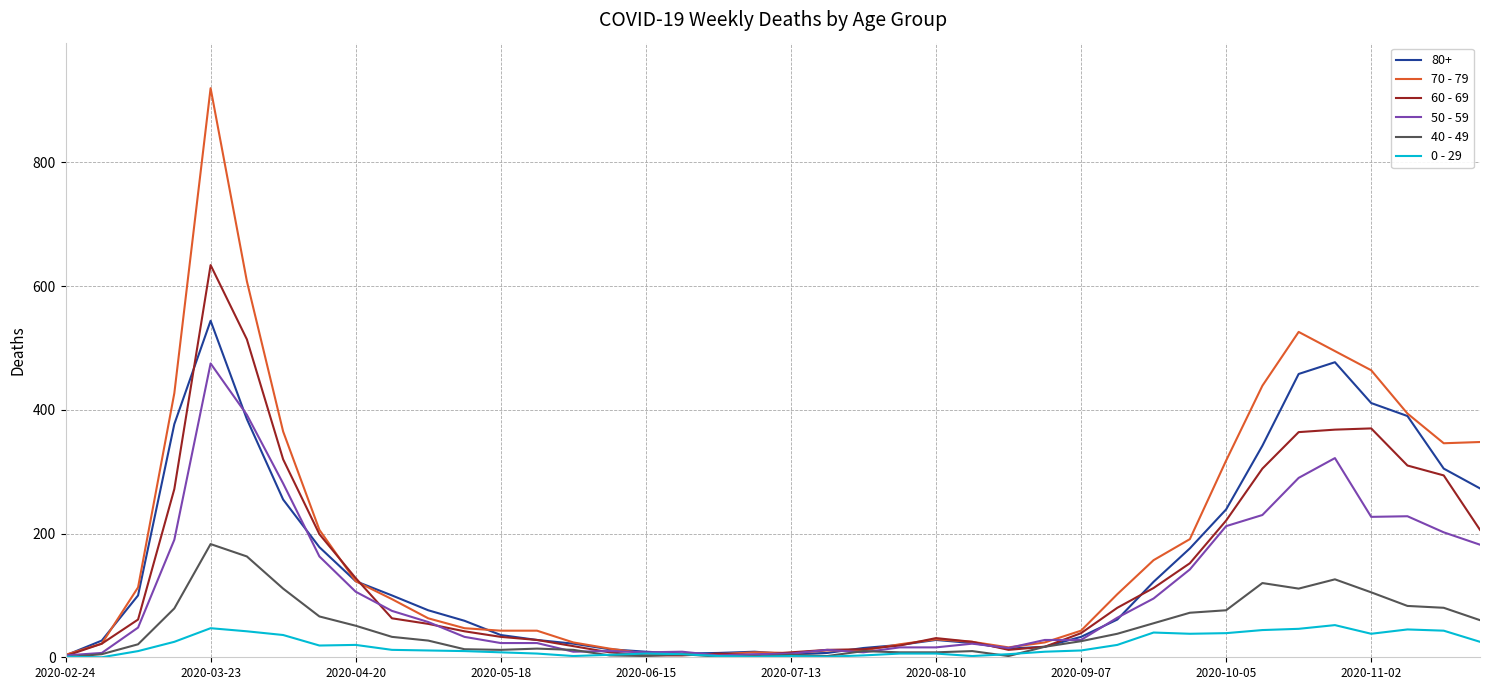

Rank the series by their maximum value, from lowest to highest.

0 - 29, 40 - 49, 50 - 59, 80+, 60 - 69, 70 - 79